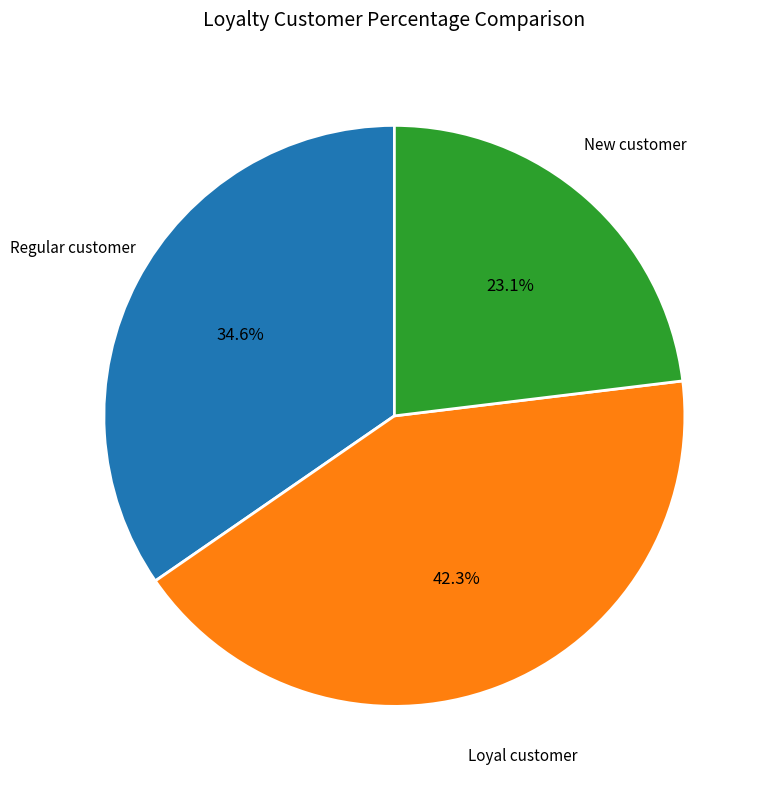

Count the number of slices in the pie.

3